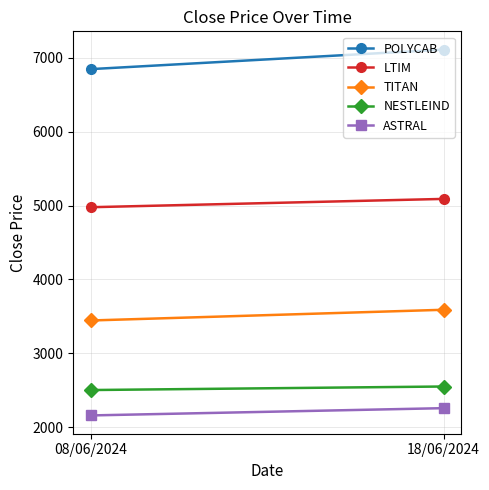

Which series has the largest total across all categories?

POLYCAB